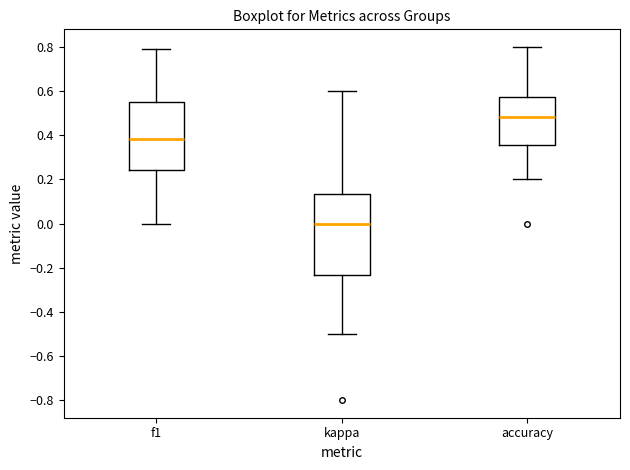

Reading left to right, transcribe this box plot: for each box, give where its median line is, the range the box spans, and where its two whiskers end, as read against the y-axis. The values are not printed on the chart, so give them approximately, as read against the axis.

f1: median 0.38, box 0.24 to 0.56, whiskers 0.00 to 0.80
kappa: median 0.00, box -0.24 to 0.14, whiskers -0.50 to 0.60
accuracy: median 0.48, box 0.36 to 0.58, whiskers 0.20 to 0.80